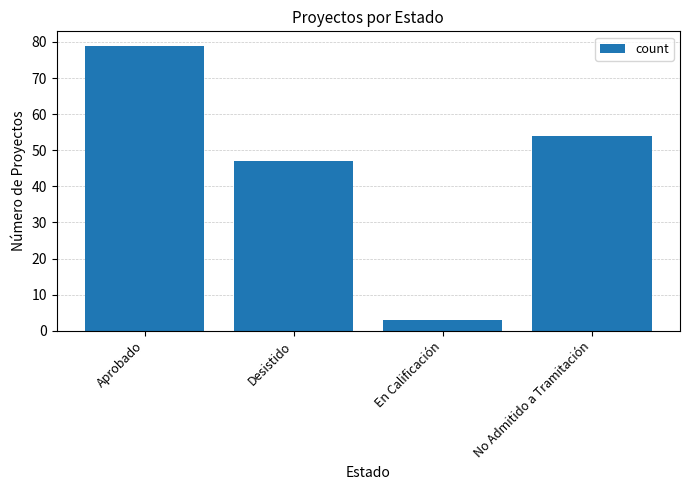

What is the difference between the values at Aprobado and Desistido?

32